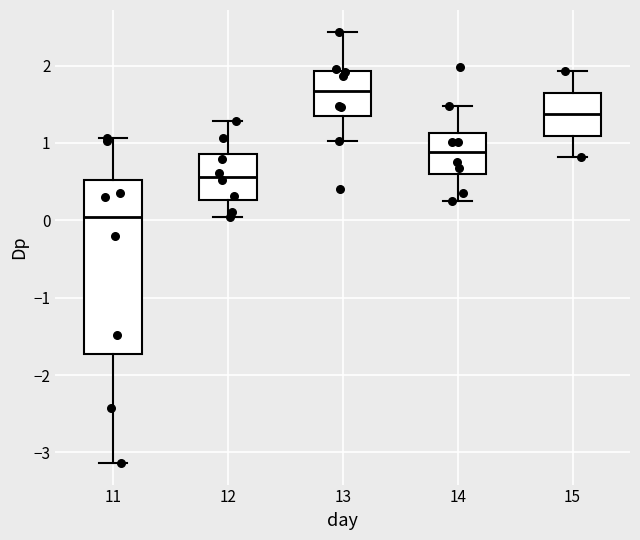

Reading left to right, read every box against the y-axis: the position of its median line, the range the box covers, and the ends of its whiskers. The values are not printed on the chart, so give them approximately, as read against the axis.

11: median 0.0, box -1.7 to 0.5, whiskers -3.1 to 1.1
12: median 0.6, box 0.3 to 0.9, whiskers 0.0 to 1.3
13: median 1.7, box 1.4 to 1.9, whiskers 1.0 to 2.4
14: median 0.9, box 0.6 to 1.1, whiskers 0.2 to 1.5
15: median 1.4, box 1.1 to 1.7, whiskers 0.8 to 1.9